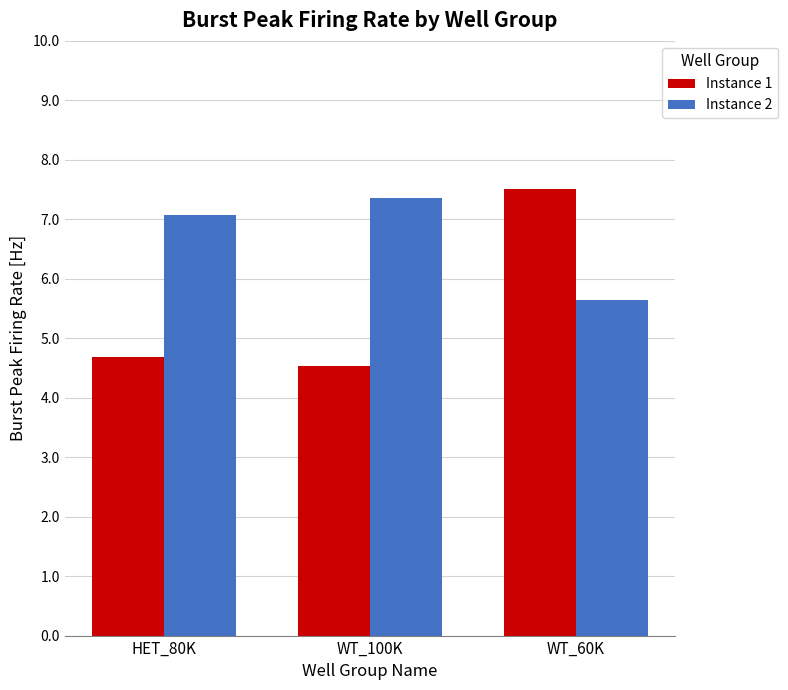

Is the value of Instance 1 at HET_80K greater than the value of Instance 2 at HET_80K?

No